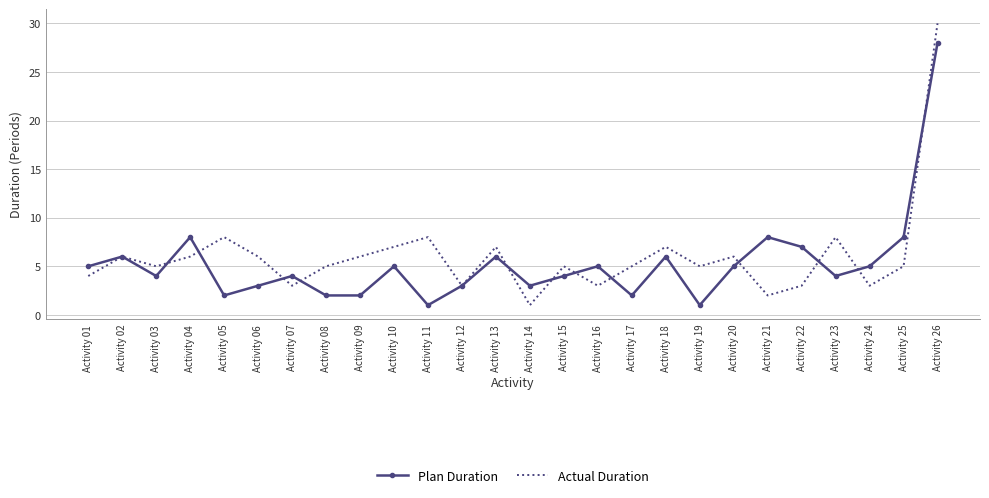

At which label does Actual Duration reach its minimum?

Activity 14